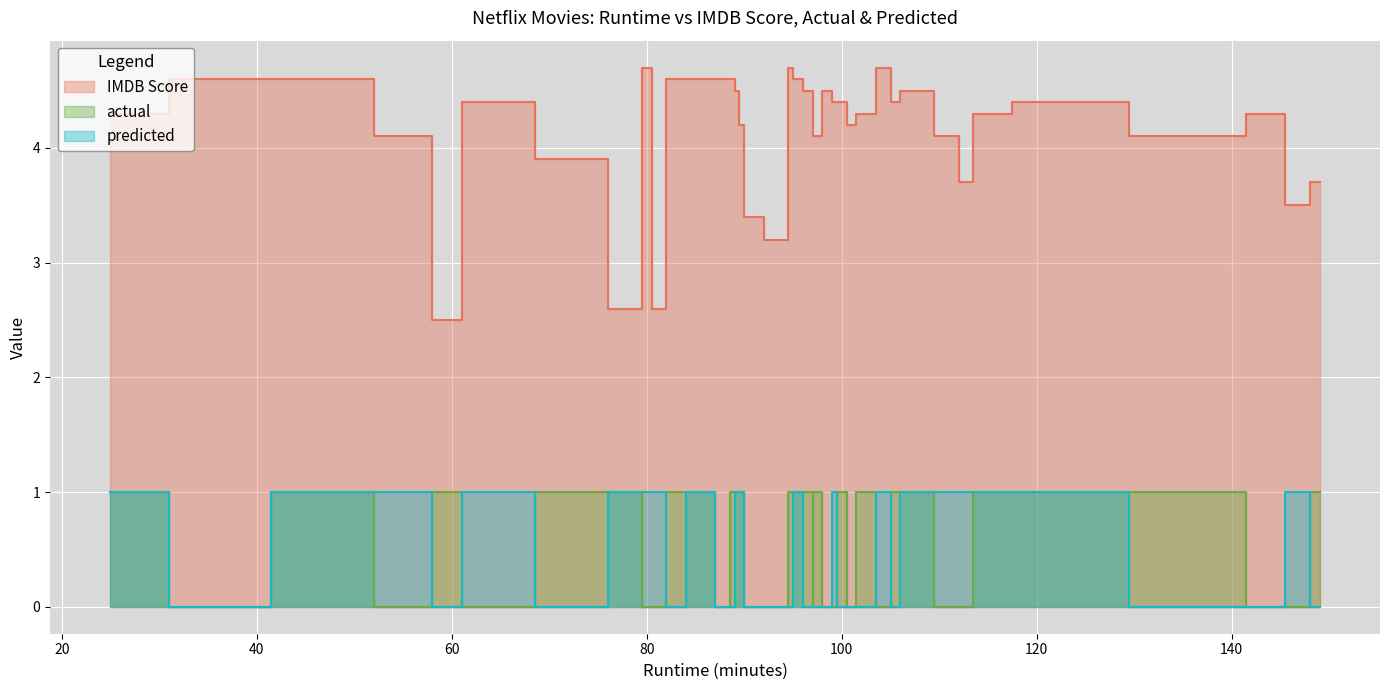

How many lines are shown in the chart?

3